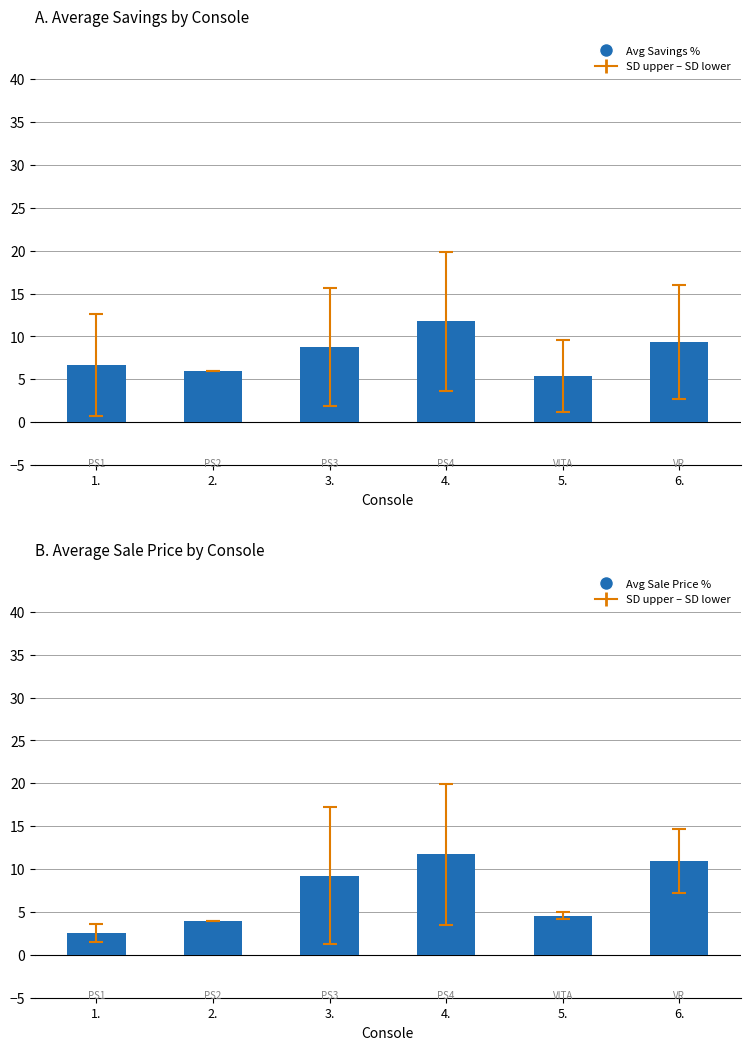

How many data points does each series have?

6